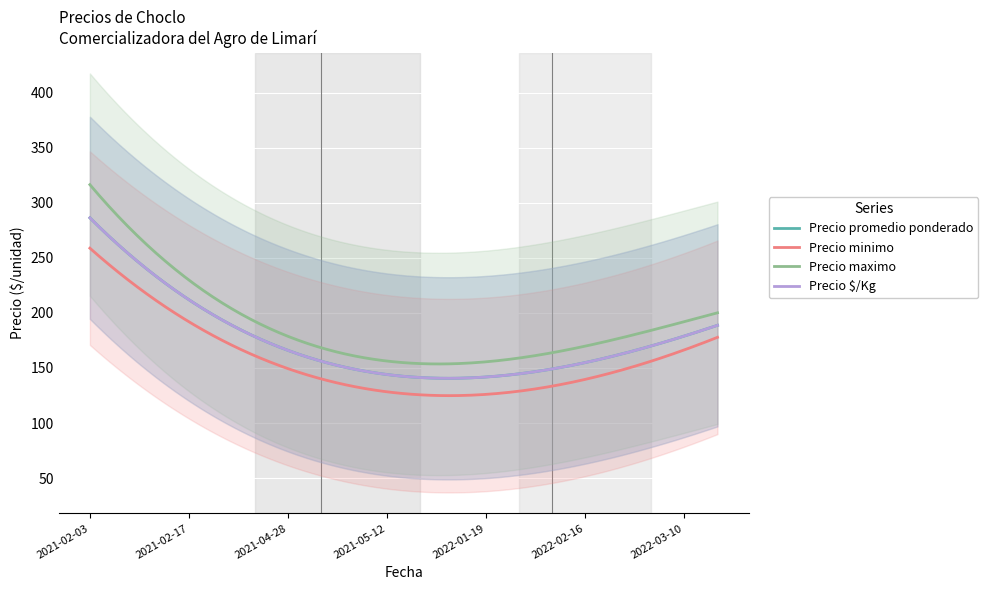

The value of Precio promedio ponderado at 2022-03-10 is 165. True or false?

True